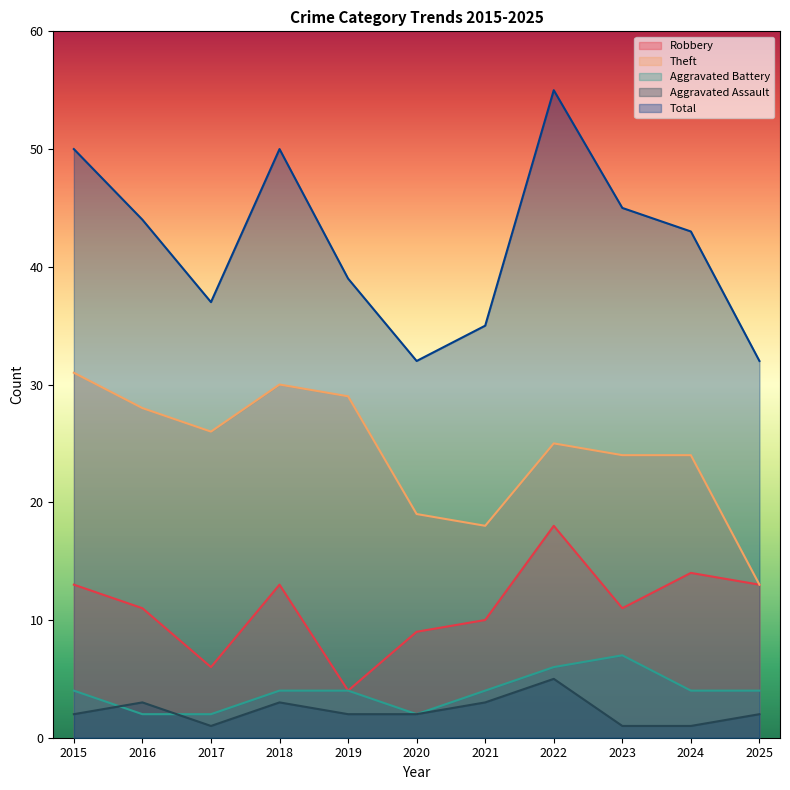

Between 2022 and 2017, which is larger?

2022